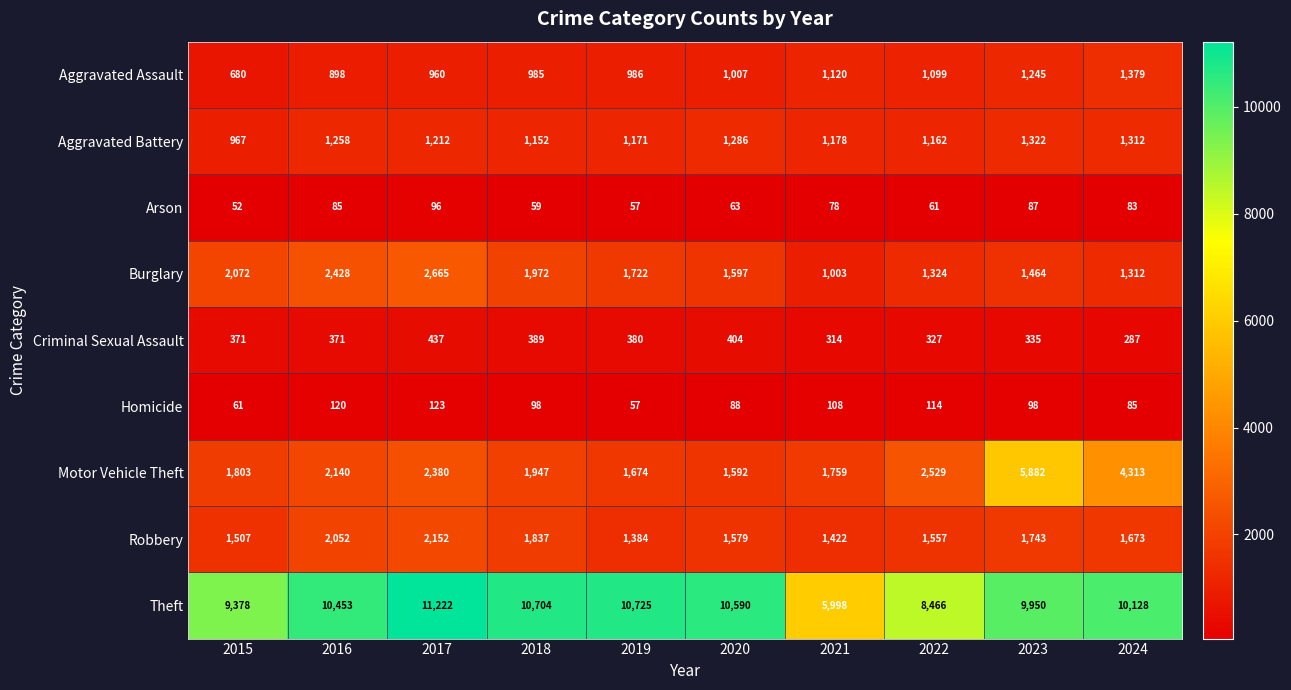

Is the value of Motor Vehicle Theft at 2016 greater than the value of Theft at 2023?

No